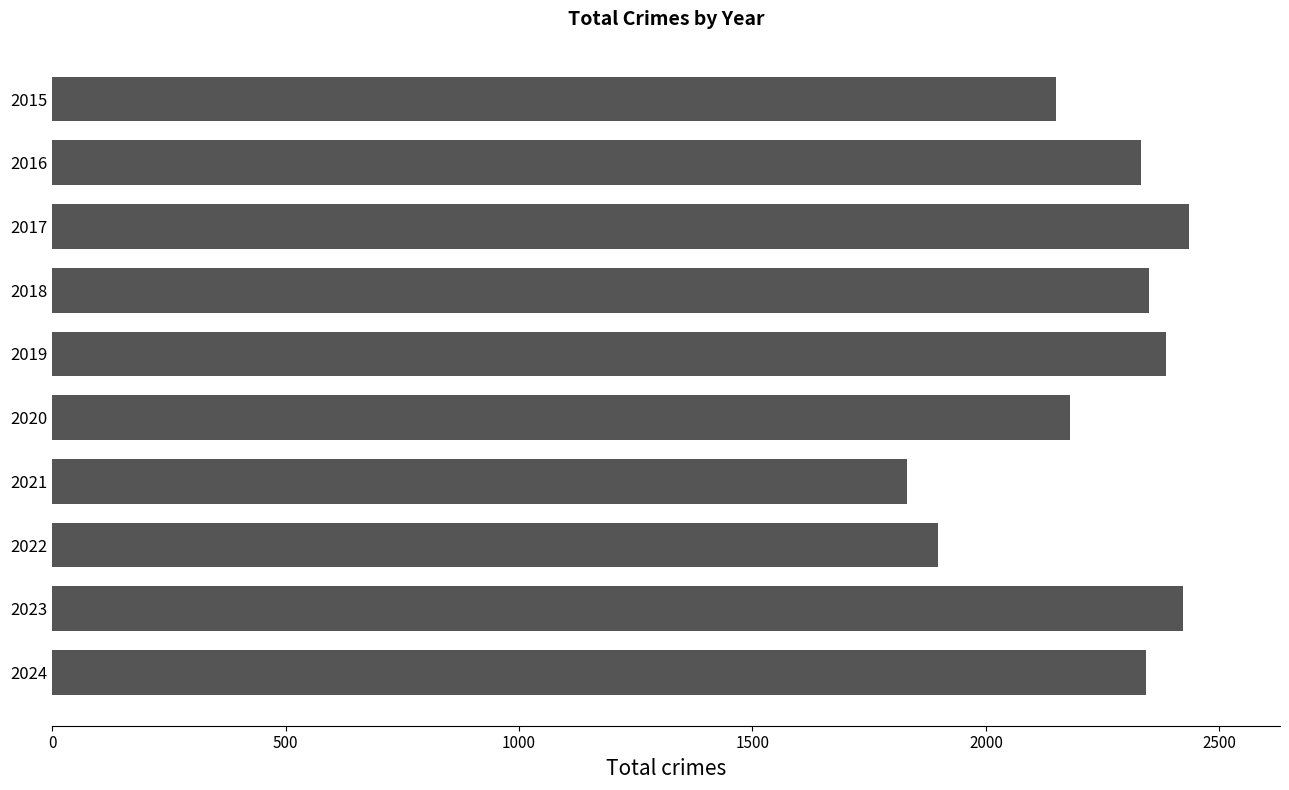

What is the difference between the second highest and minimum values?

589